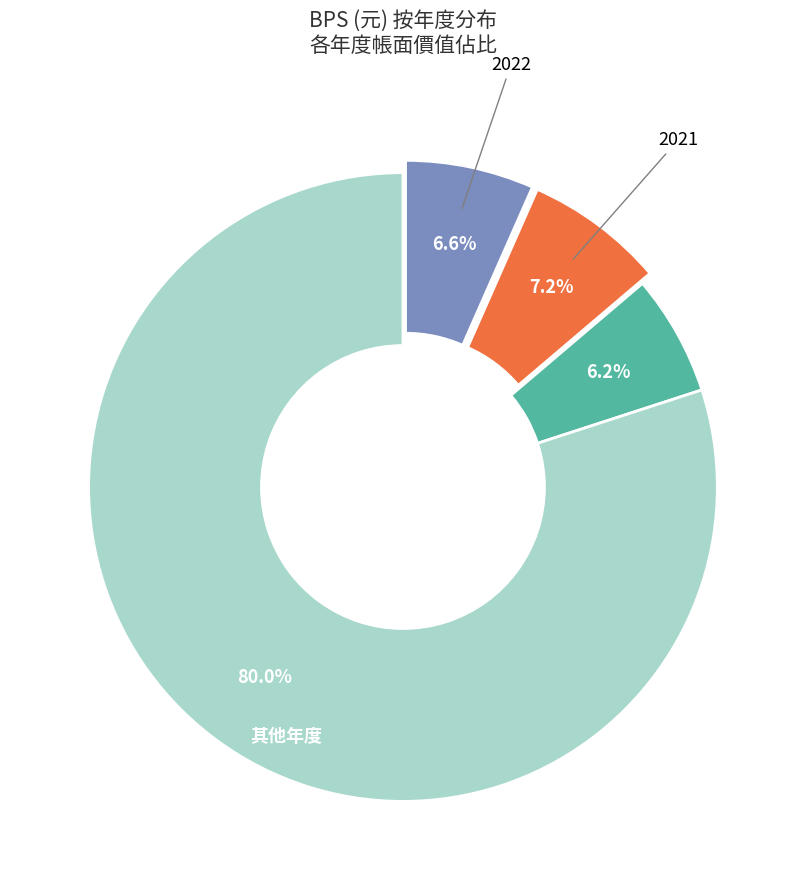

Does any single category account for the majority?

Yes